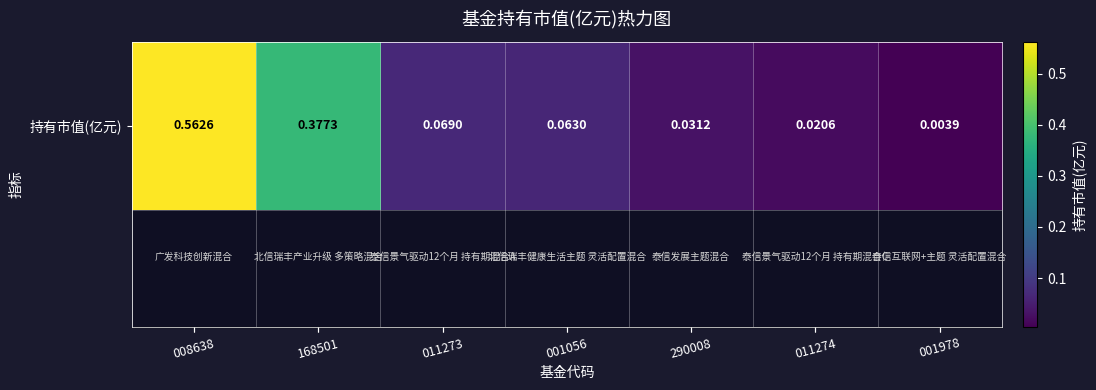

Reading left to right, what are all the values shown in this chart?

008638=0.6	168501=0.4	011273=0.1	001056=0.1	290008=0.0	011274=0.0	001978=0.0